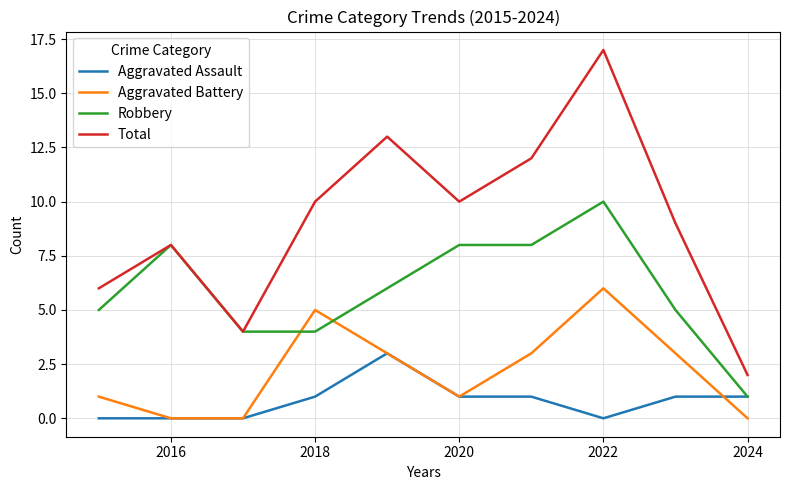

Which series has the largest range (max minus min)?

Total